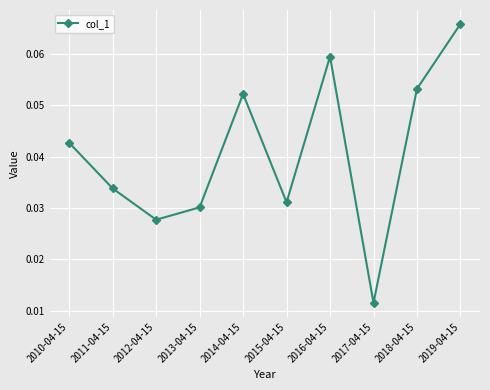

At which label is the value closest to 0?

2017-04-15